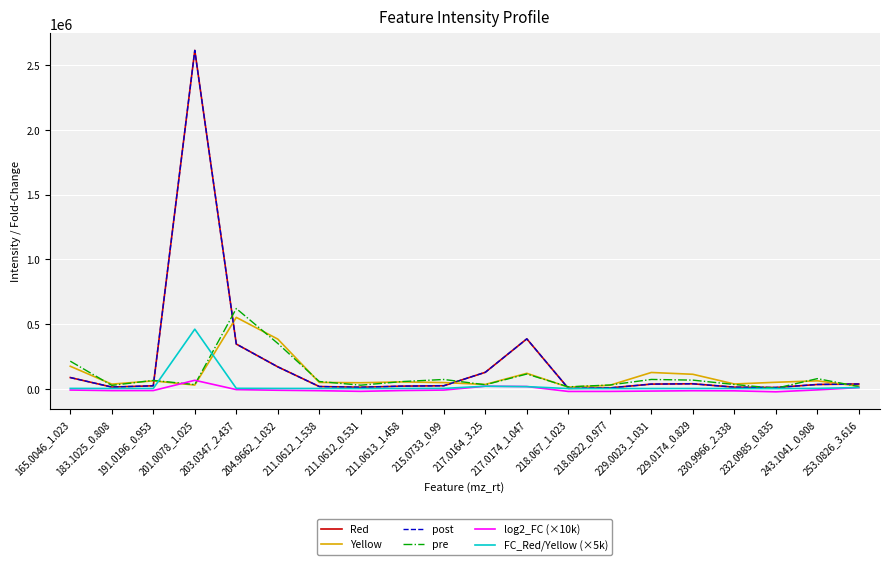

Rank the categories by Yellow value from lowest to highest.

218.067_1.023, 253.0826_3.616, 218.0822_0.977, 201.0078_1.025, 217.0164_3.25, 183.1025_0.808, 230.9966_2.338, 211.0612_0.531, 215.0733_0.99, 211.0612_1.538, 232.0985_0.835, 211.0613_1.458, 191.0196_0.953, 243.1041_0.908, 229.0174_0.829, 217.0174_1.047, 229.0023_1.031, 165.0046_1.023, 204.9662_1.032, 203.0347_2.437